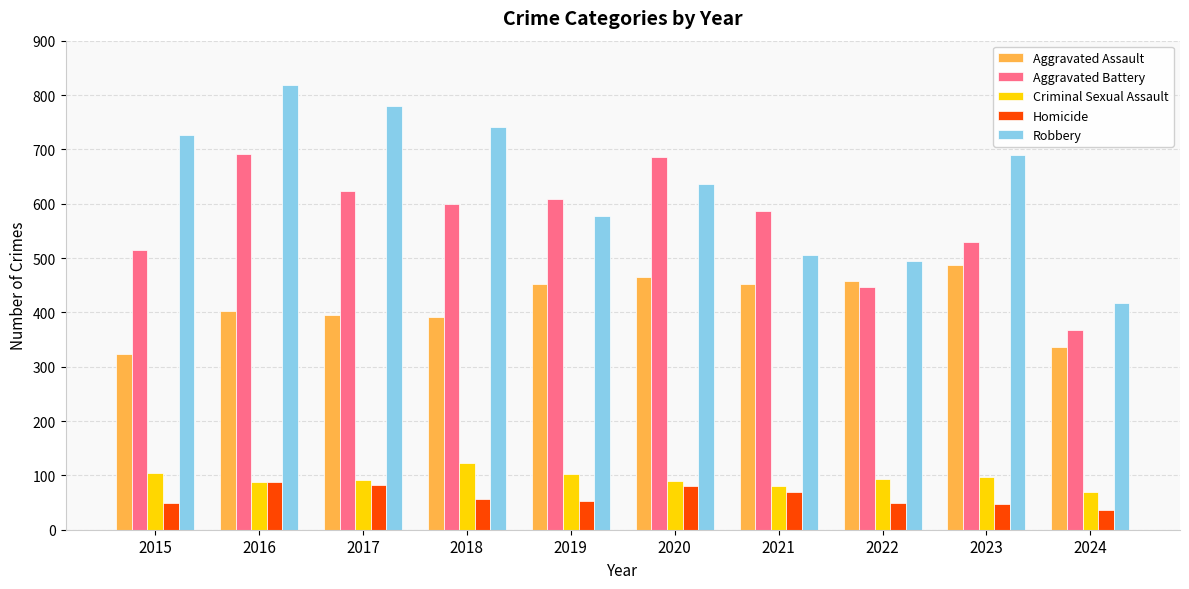

How many bars are there in each group?

5